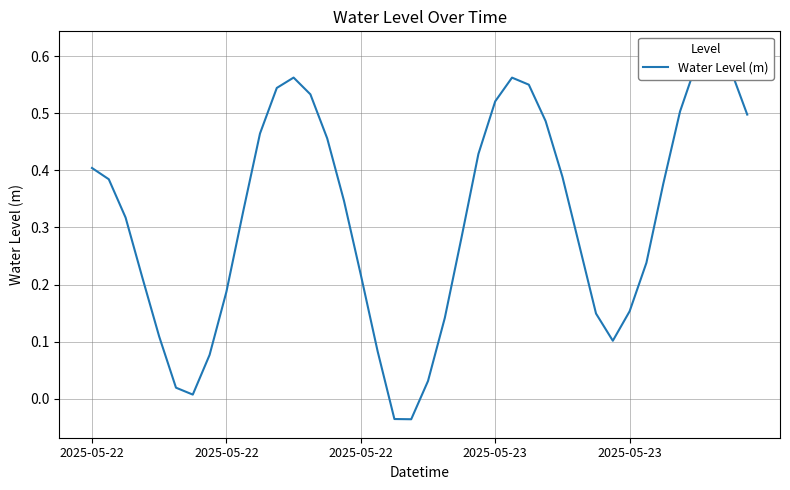

What is the difference between the values at 20 and 35?

0.5